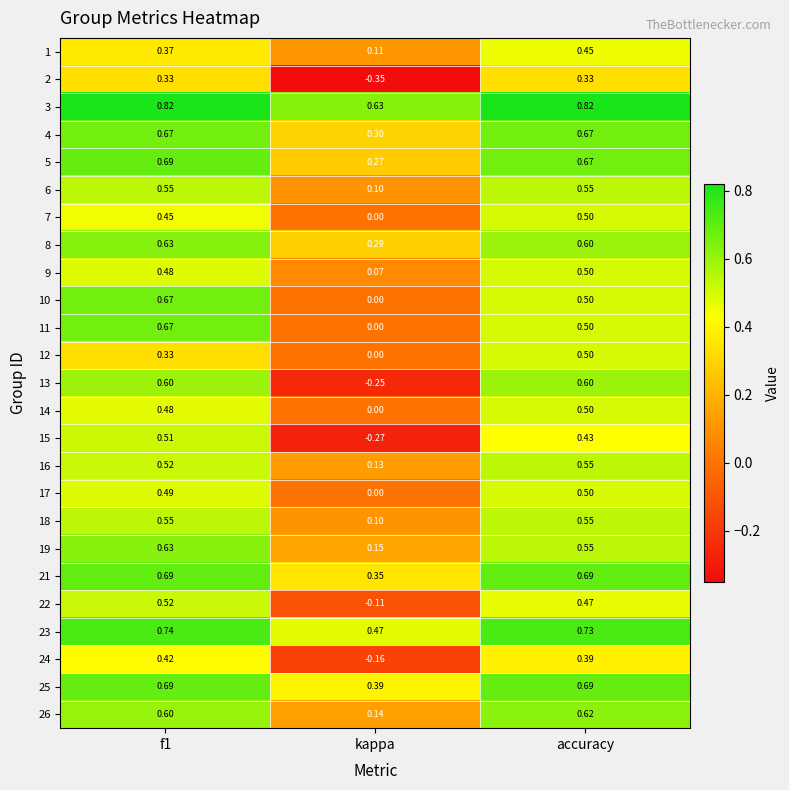

Where is 1 nearest to the value 0?

kappa